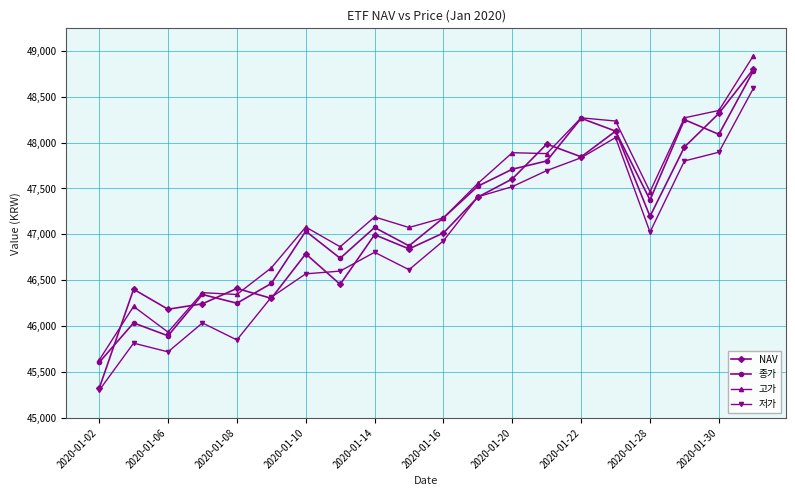

Which series has the largest total across all categories?

고가